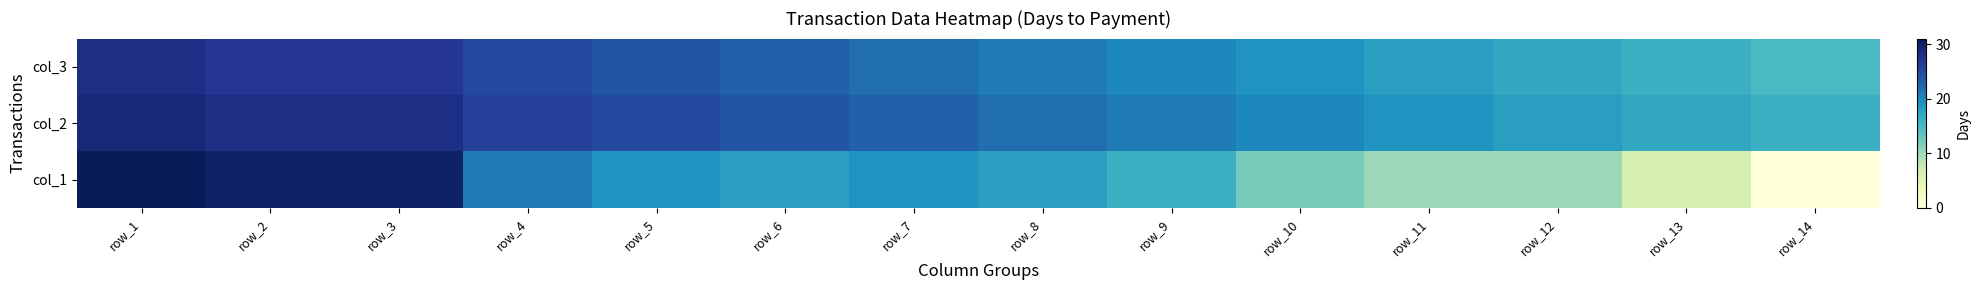

At which category is the sum across all series the highest?

row_1